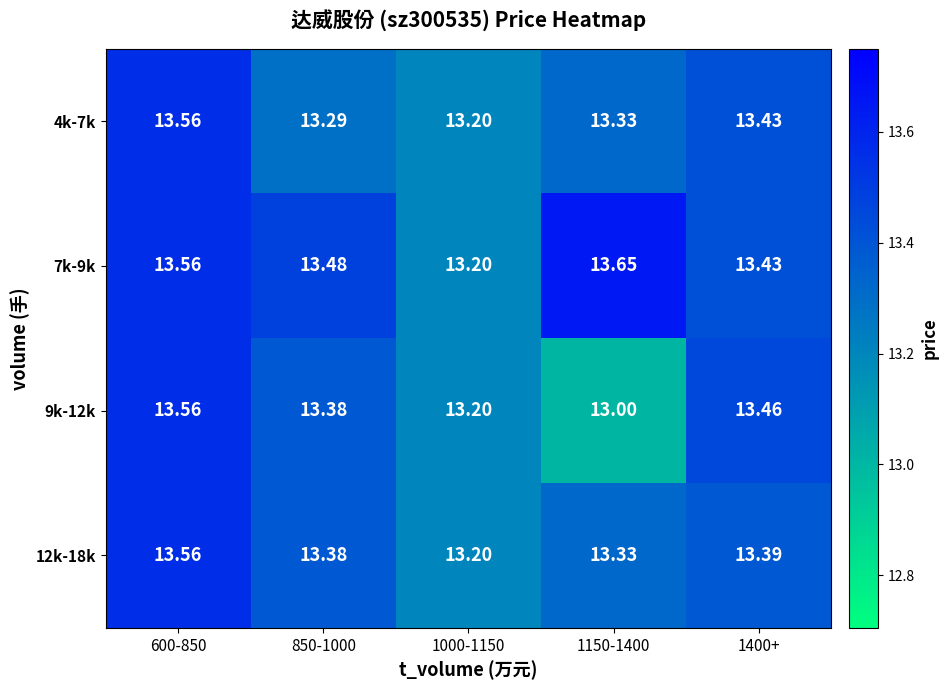

Is the value of 9k-12k at 850-1000 greater than the value of 12k-18k at 1000-1150?

Yes